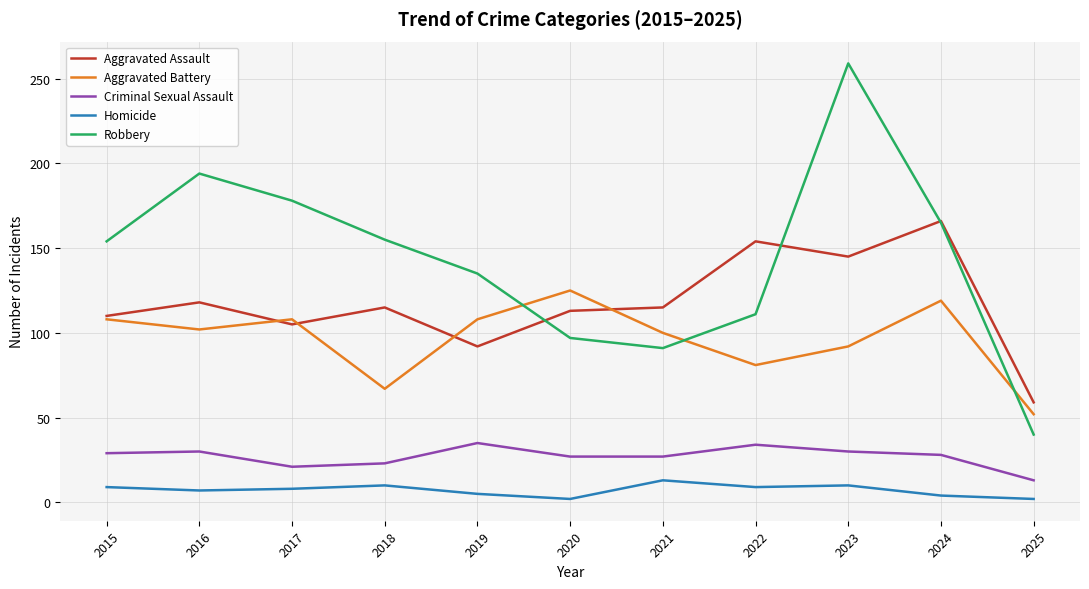

Is it true that Aggravated Battery equals 31 at 2021?

False